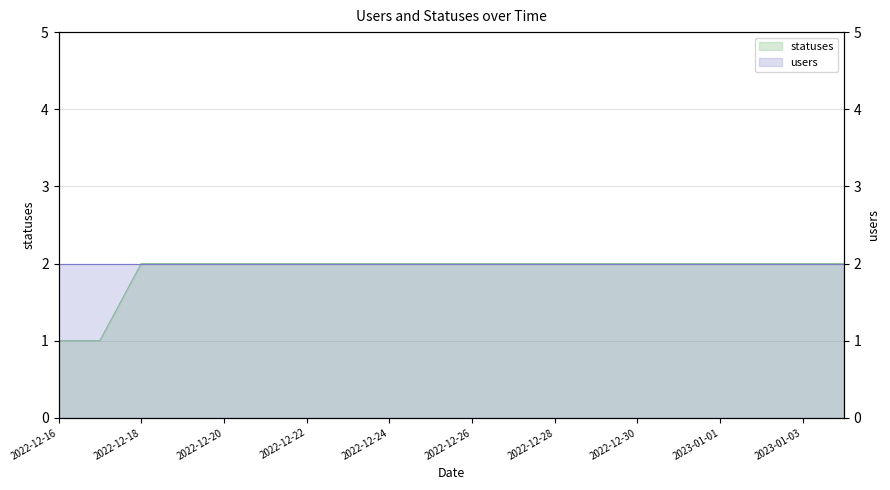

What position from the left is 2022-12-25?

10